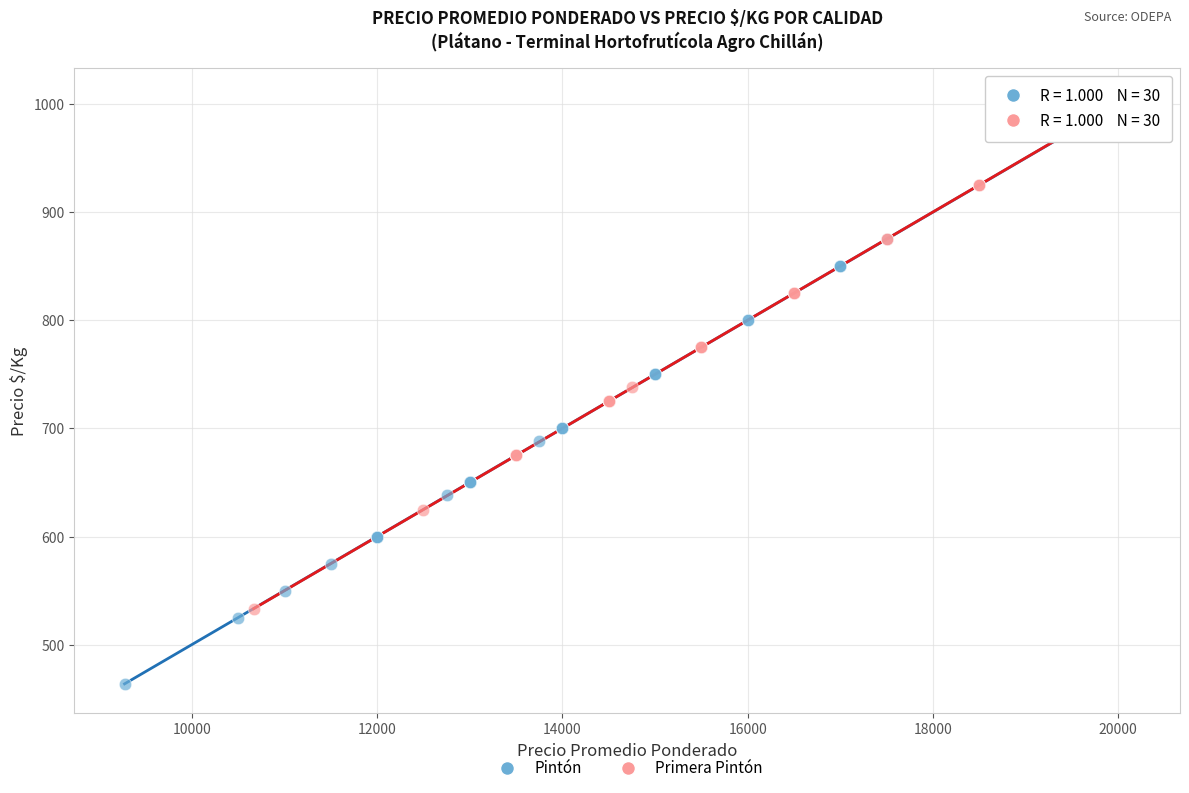

Which series reaches the minimum Y coordinate?

Pintón